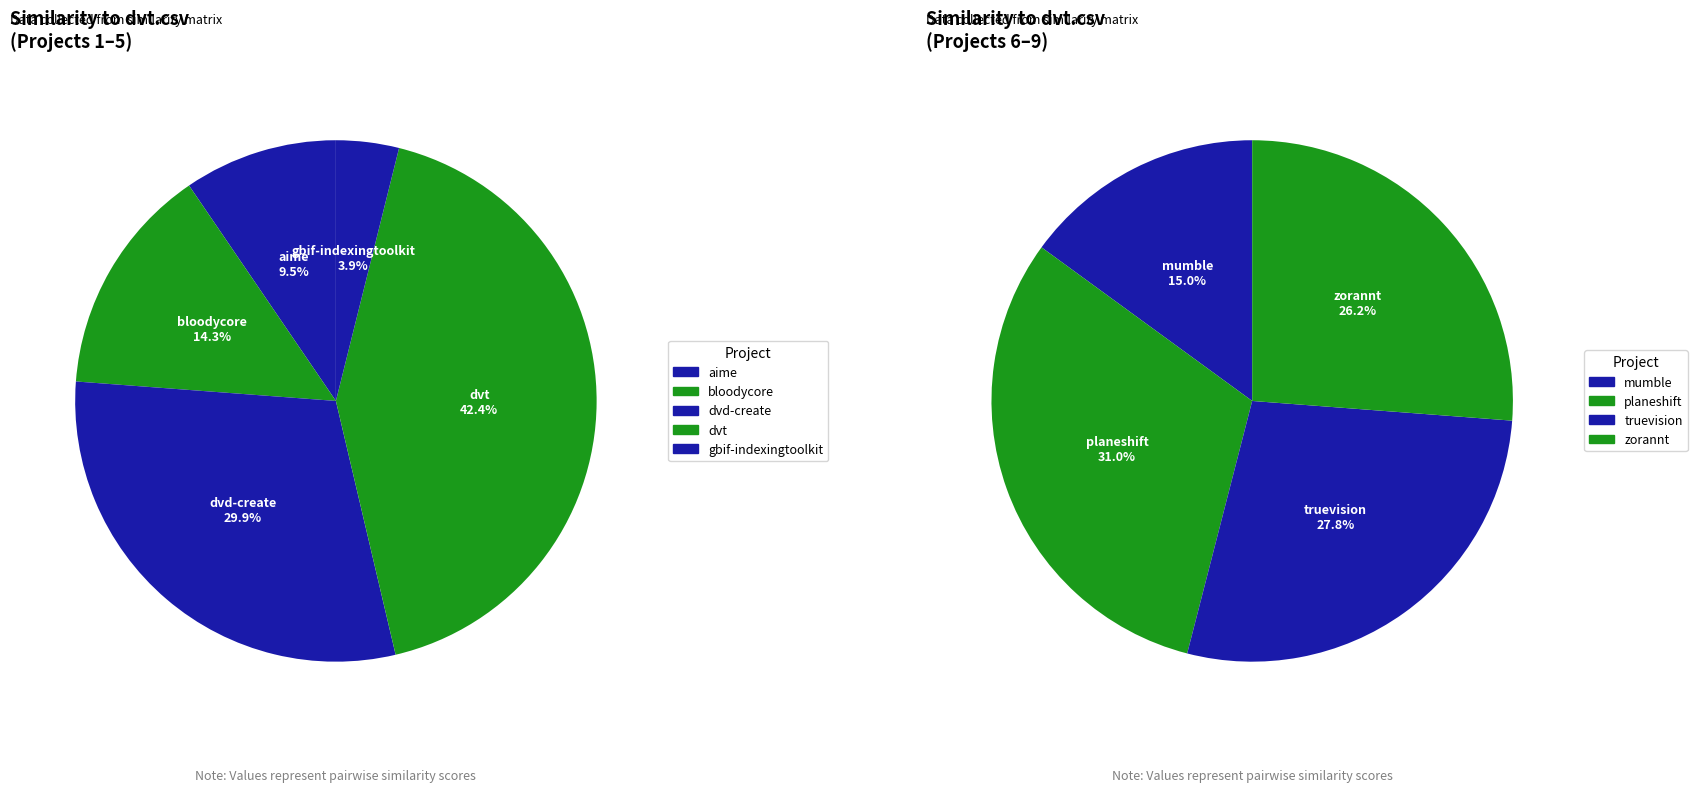

Does bloodycore.csv account for over 50% of the chart?

No